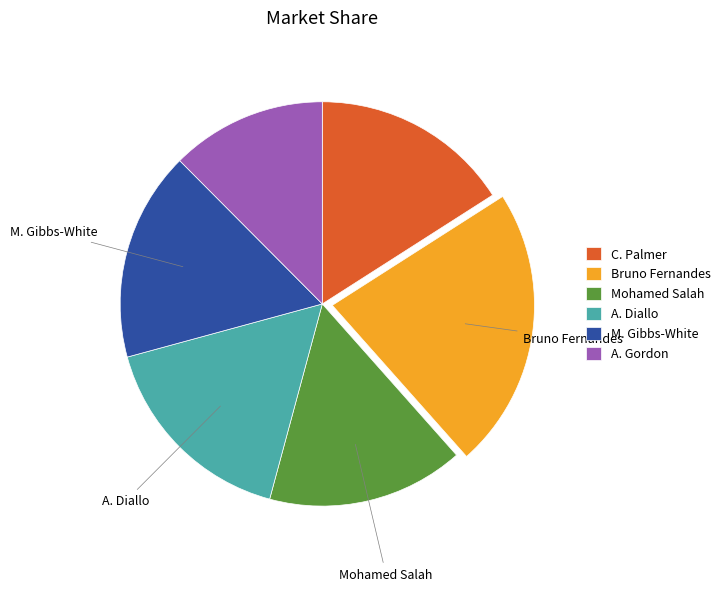

How many segments does this pie chart have?

6